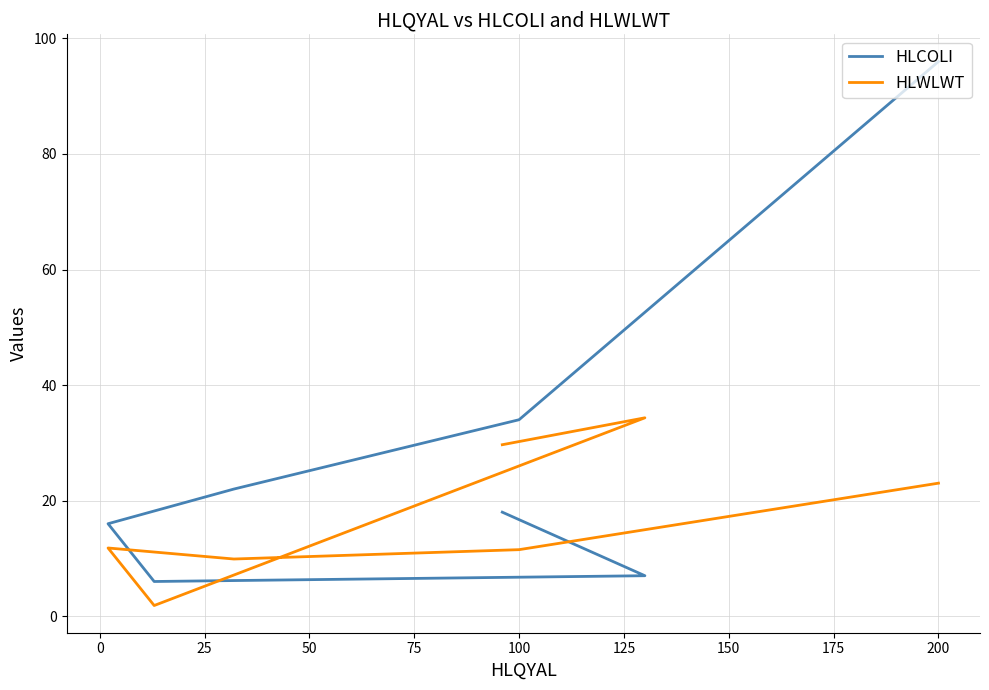

Does the chart have visible grid lines?

Yes